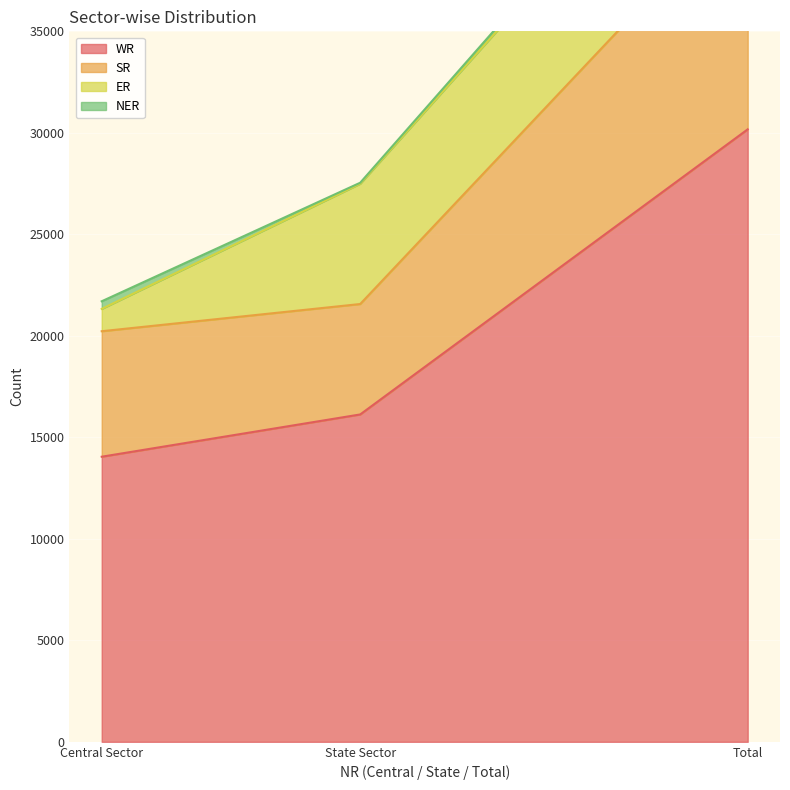

At which label does SR reach its peak?

Total